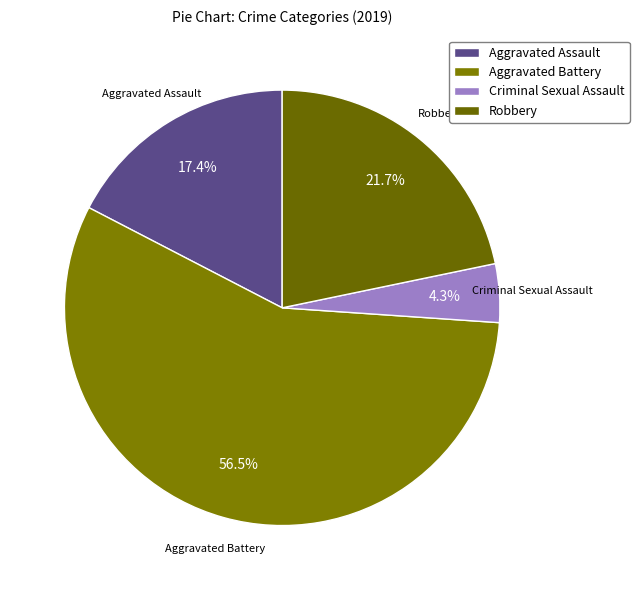

Rank the categories by value from highest to lowest.

Aggravated Battery, Robbery, Aggravated Assault, Criminal Sexual Assault